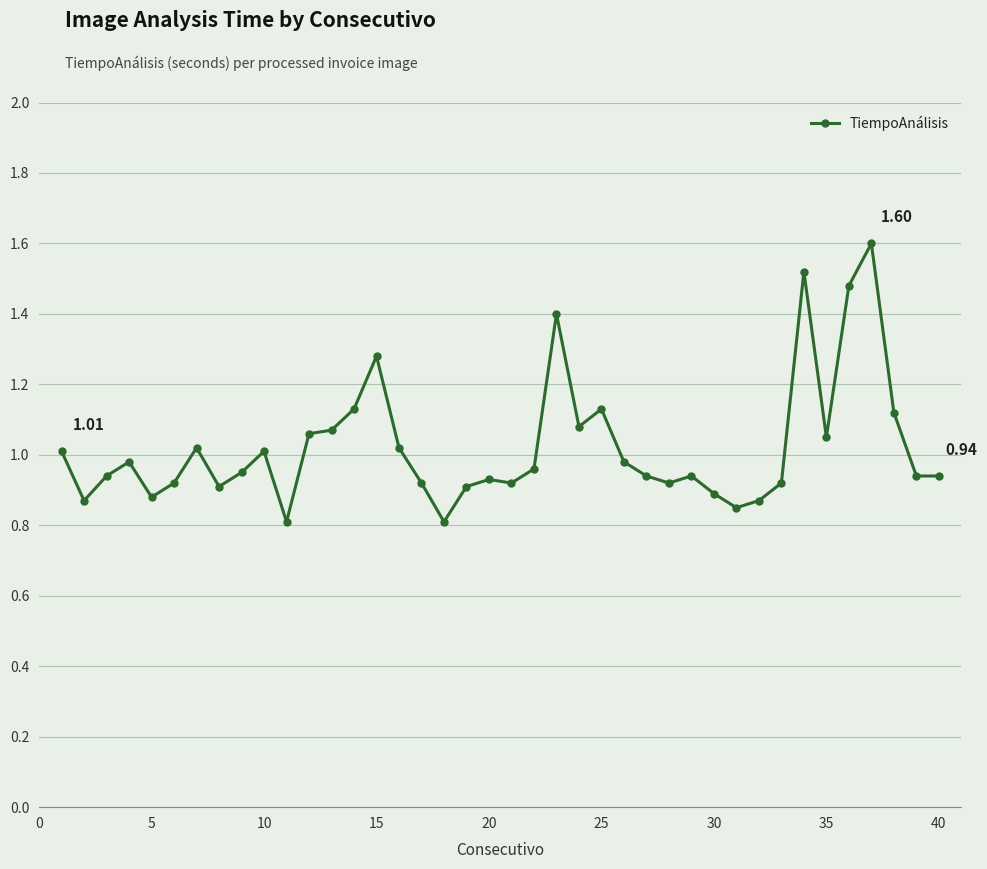

Is this an area chart (filled region under the line)?

No